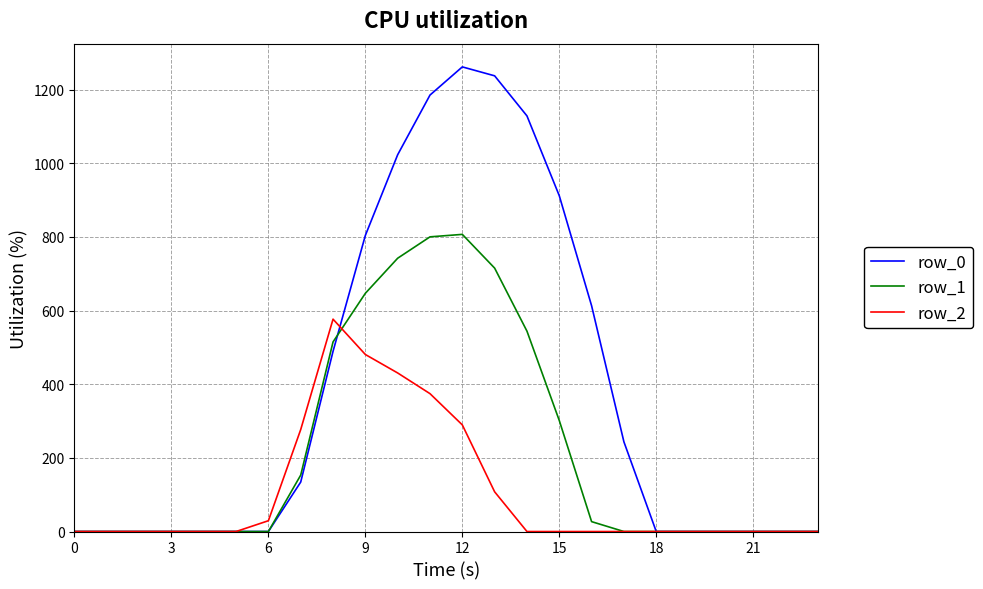

Does the chart have visible grid lines?

Yes